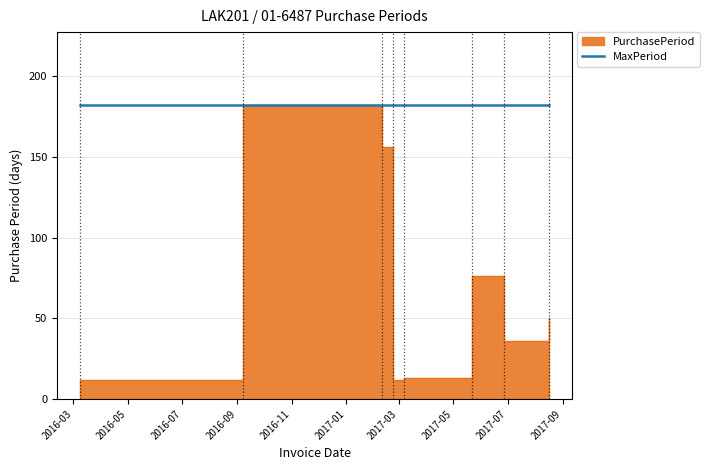

Count the number of categories in the chart.

8